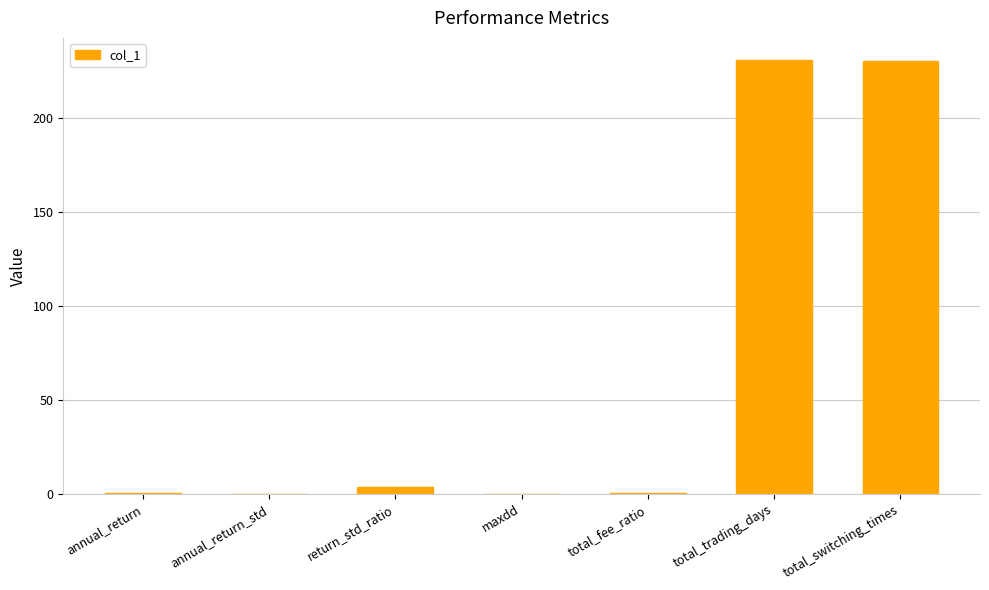

What is the maximum value shown in the chart?

231.0